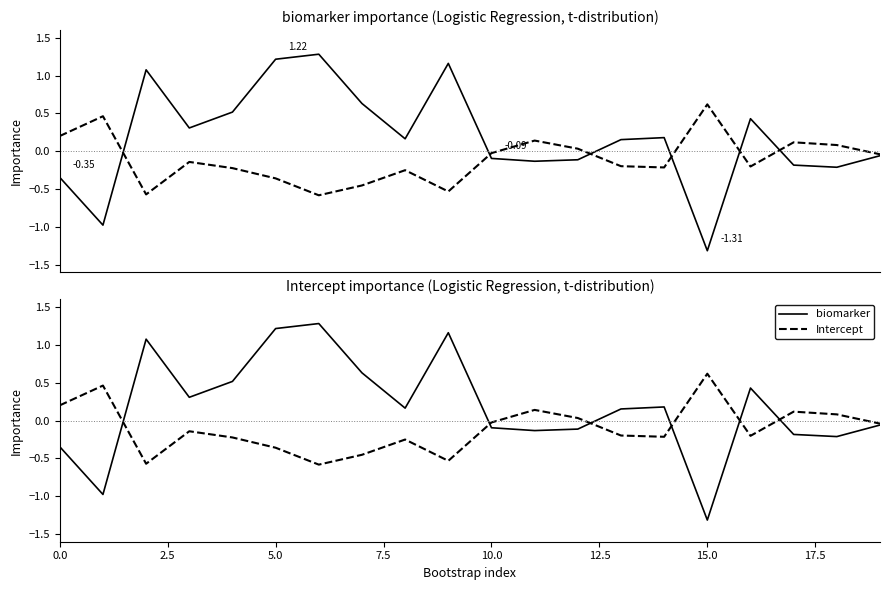

Which series has the widest spread of values?

biomarker